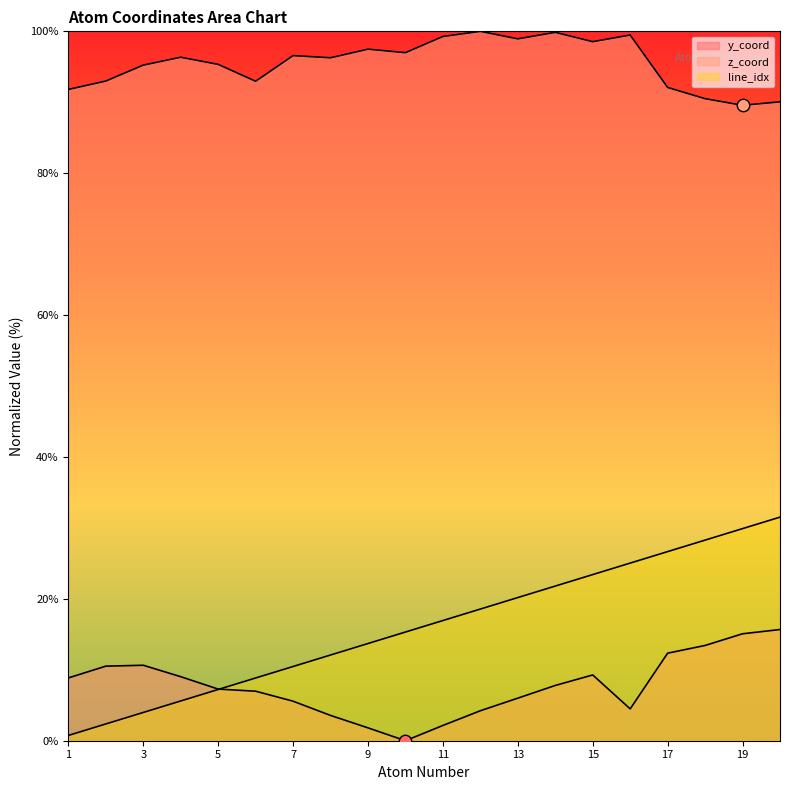

Which series has the largest total across all categories?

z_coord